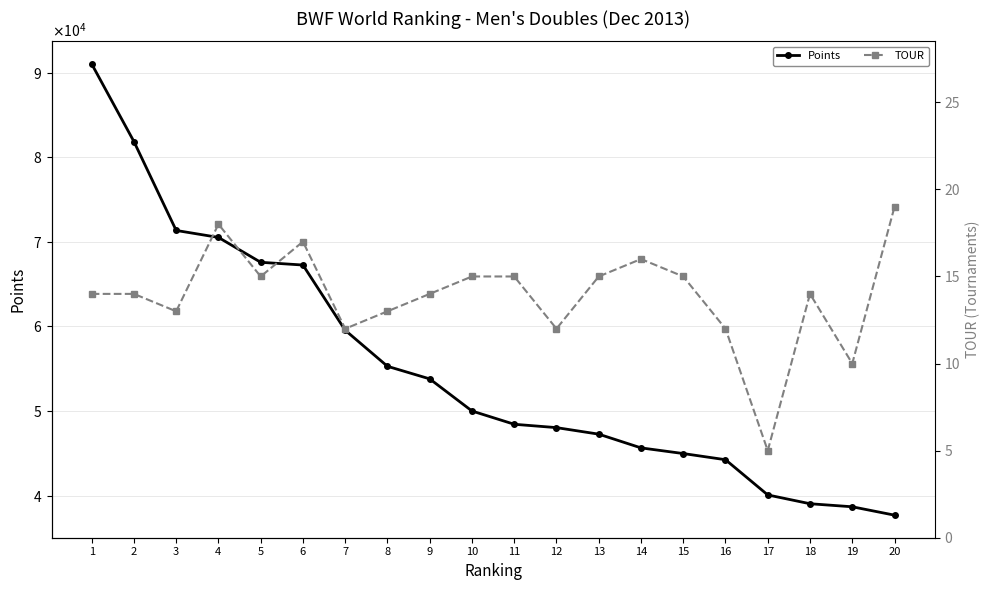

What is the sum of the Points values at 6 and 12?

115298.9